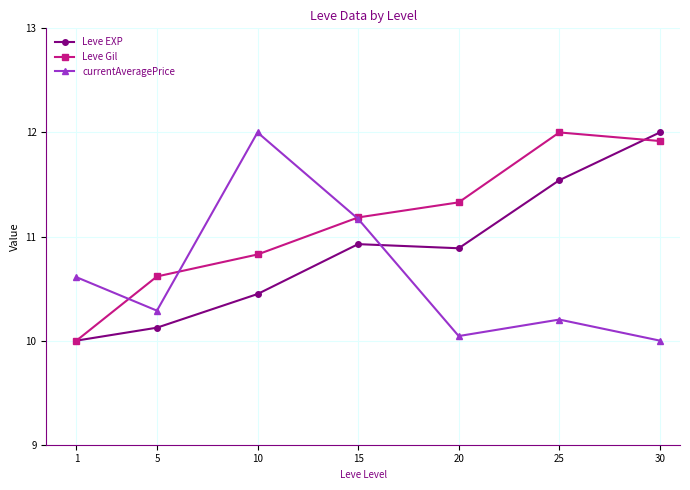

How many intersections are there between currentAveragePrice and Leve EXP?

1